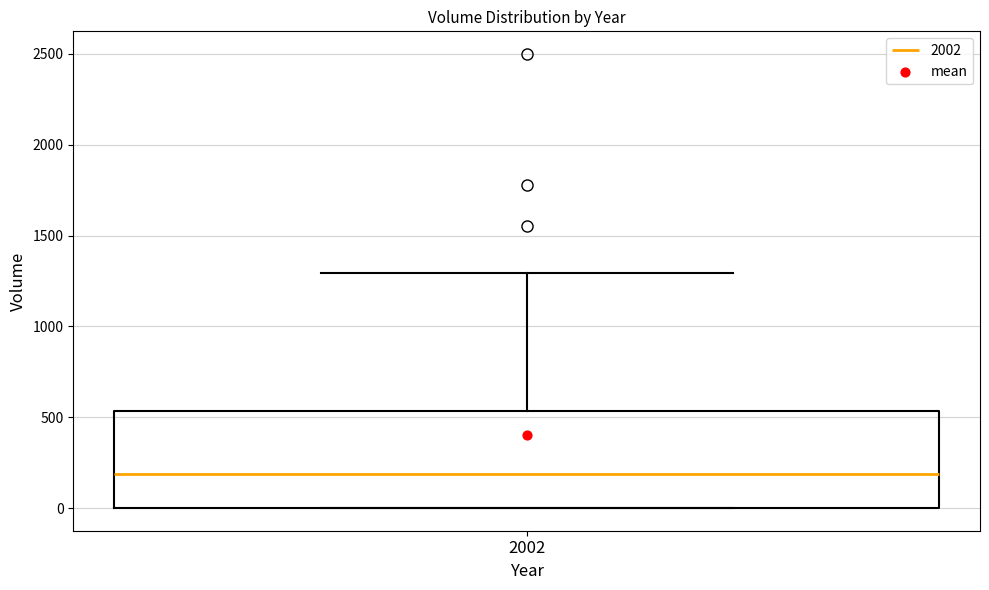

Read this box plot against the y-axis: the position of the median line, the range covered by the box, and the ends of both whiskers. The values are not printed on the chart, so give them approximately, as read against the axis.

median 200, box 0 to 550, whiskers 0 to 1300